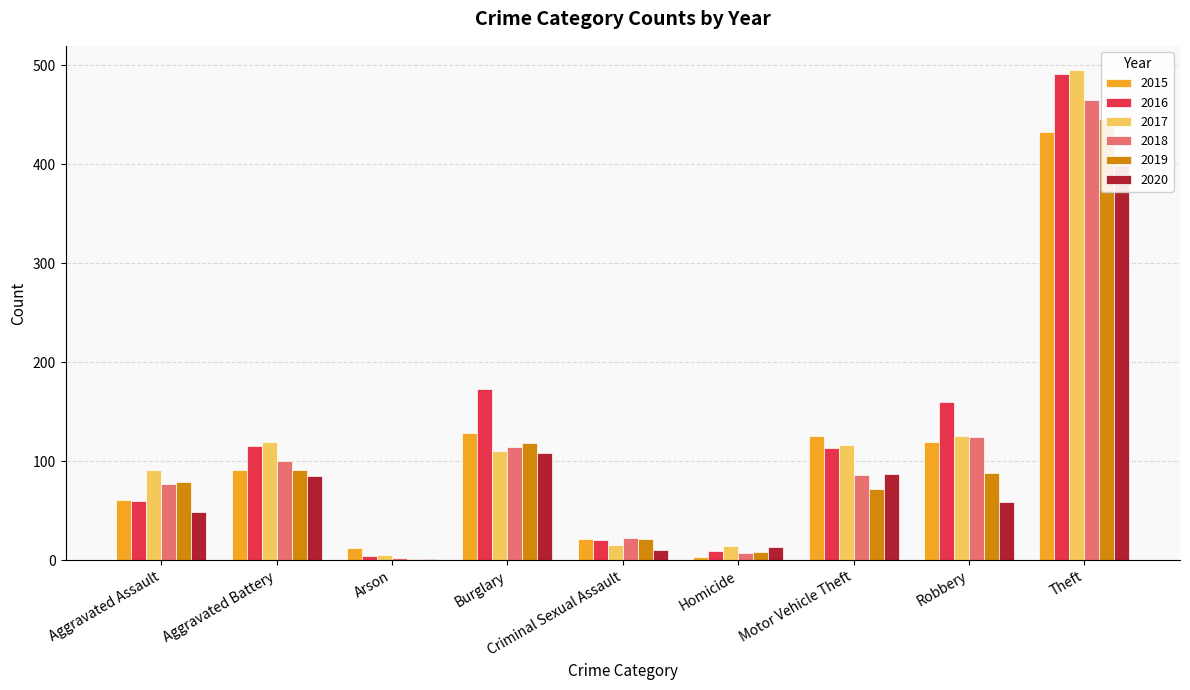

Rank the categories by 2019 value from highest to lowest.

Theft, Burglary, Aggravated Battery, Robbery, Aggravated Assault, Motor Vehicle Theft, Criminal Sexual Assault, Homicide, Arson